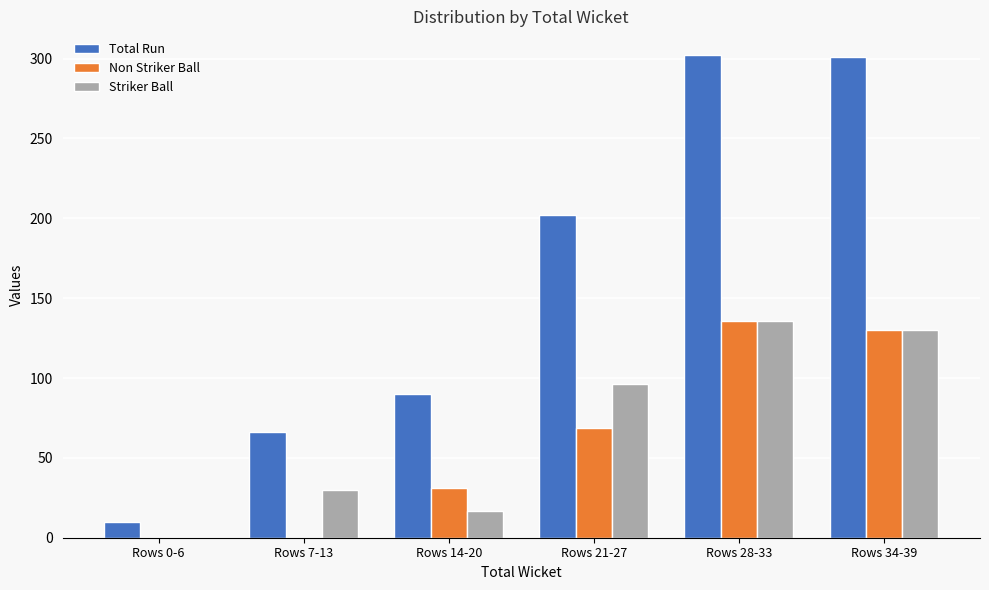

What is the maximum value shown in the chart?

302